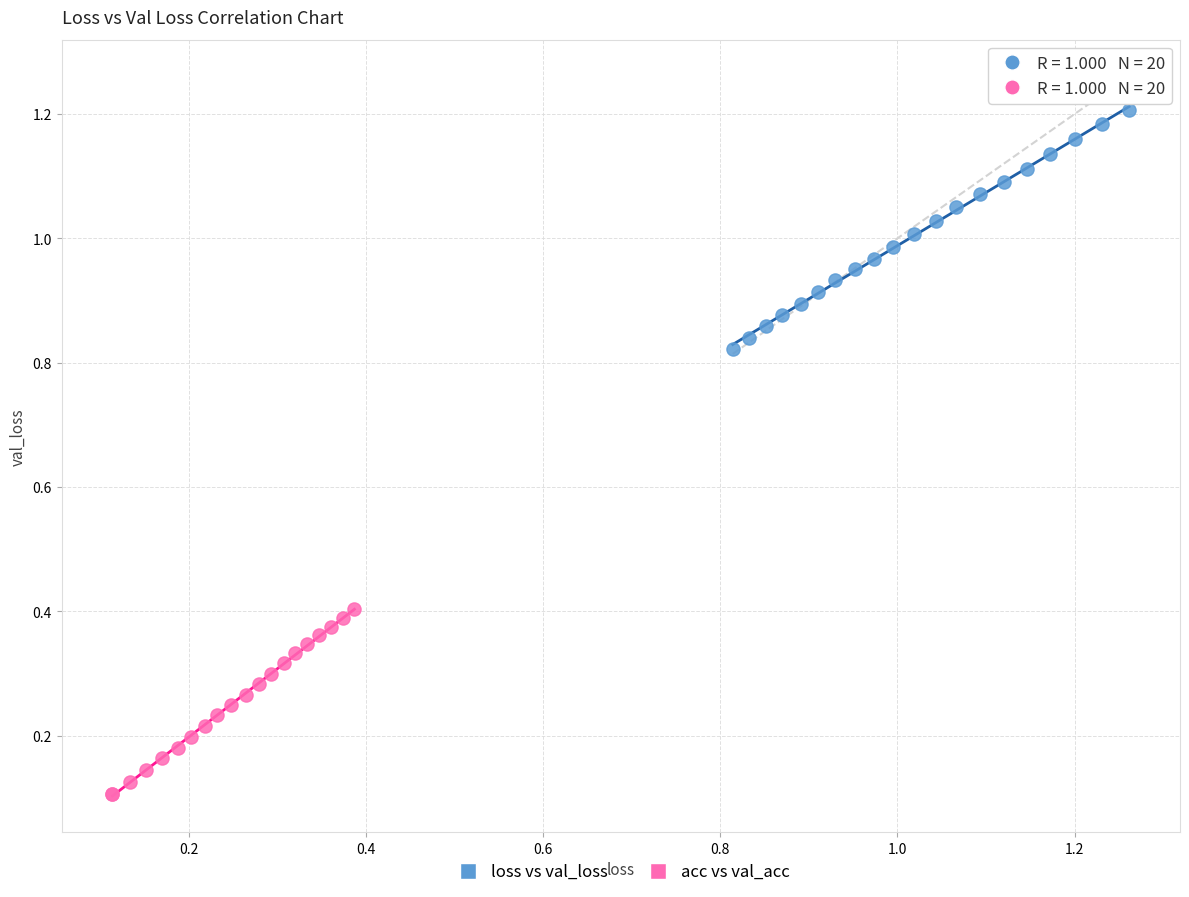

Which series contains the highest Y value?

loss vs val_loss